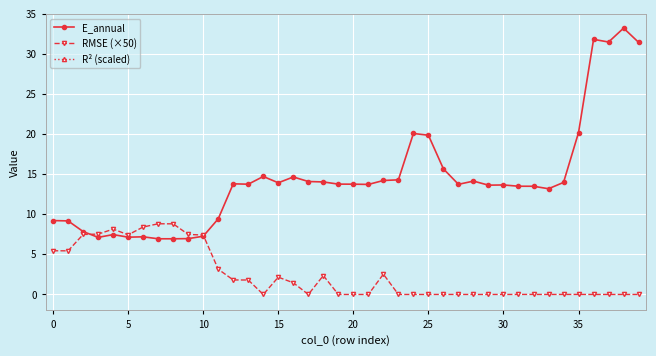

Does the chart display data point markers on the line(s)?

Yes